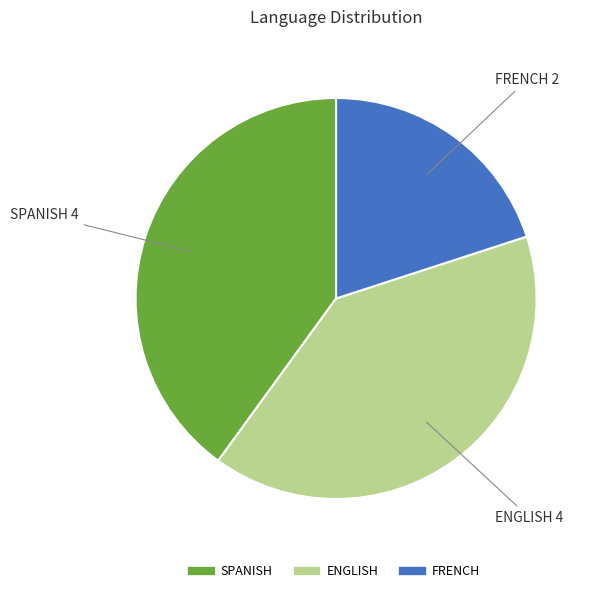

Which category has the smallest portion of the pie?

FRENCH